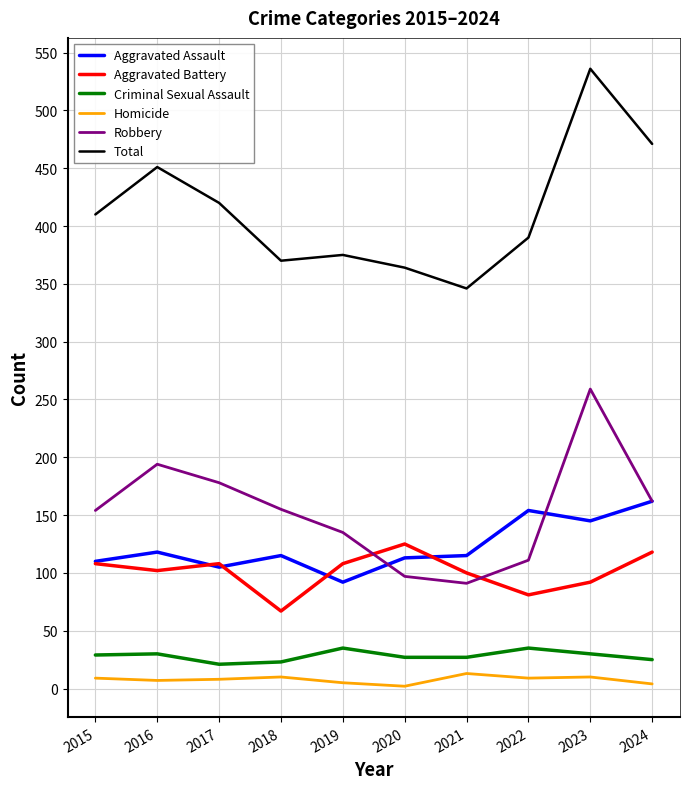

What is the difference between the highest and lowest values at 2024?

467